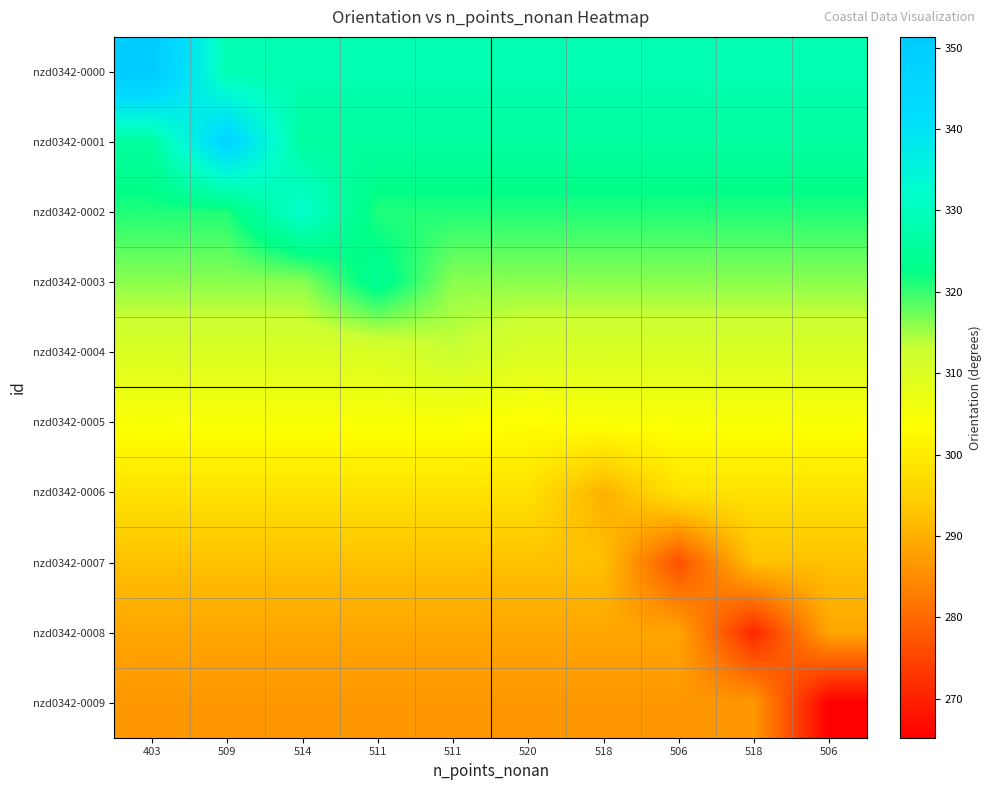

How many categories are shown in the chart?

10